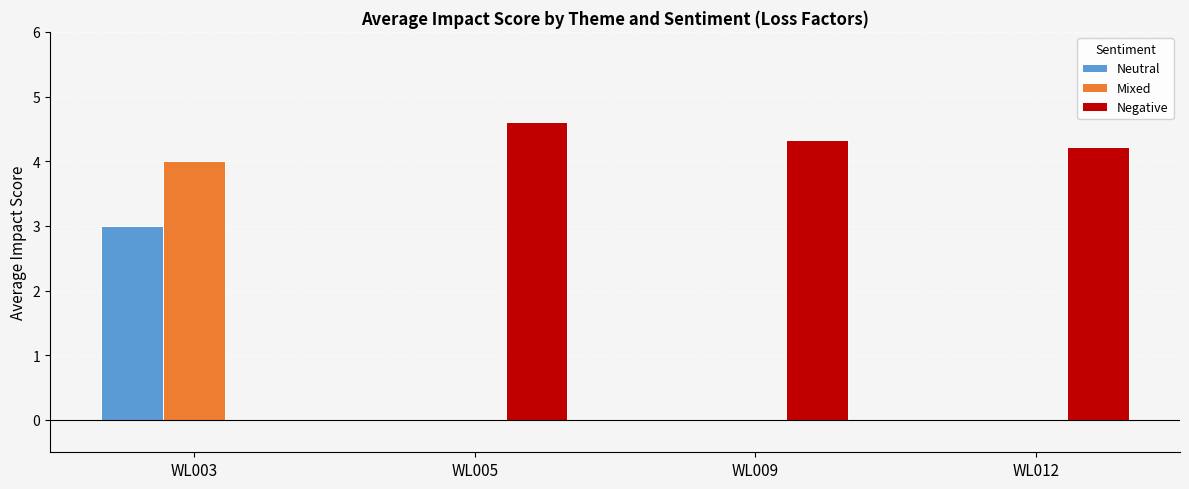

At which category is the sum across all series the highest?

WL003